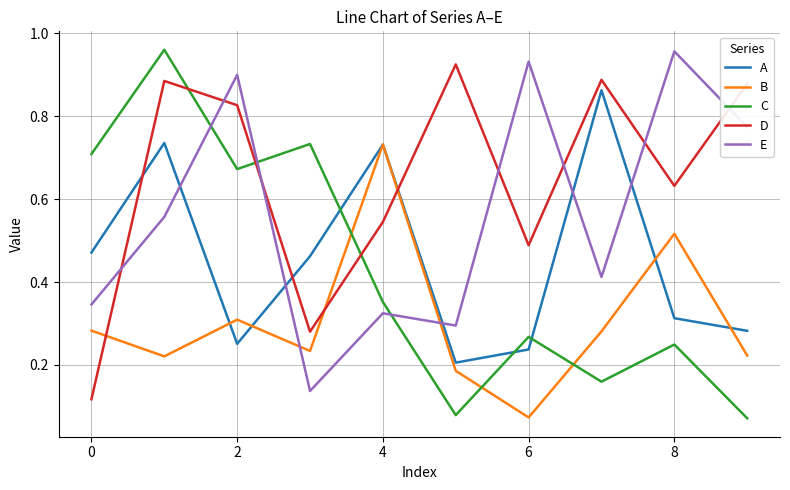

Which series has the widest spread of values?

C